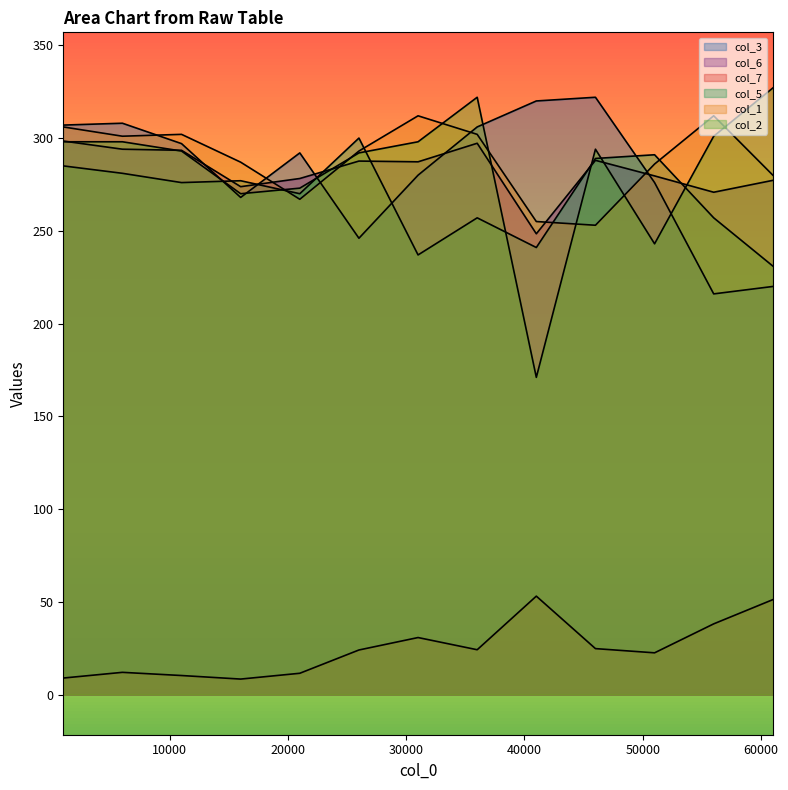

What is the sum of the col_7 values at 61000 and 16000?

59.5